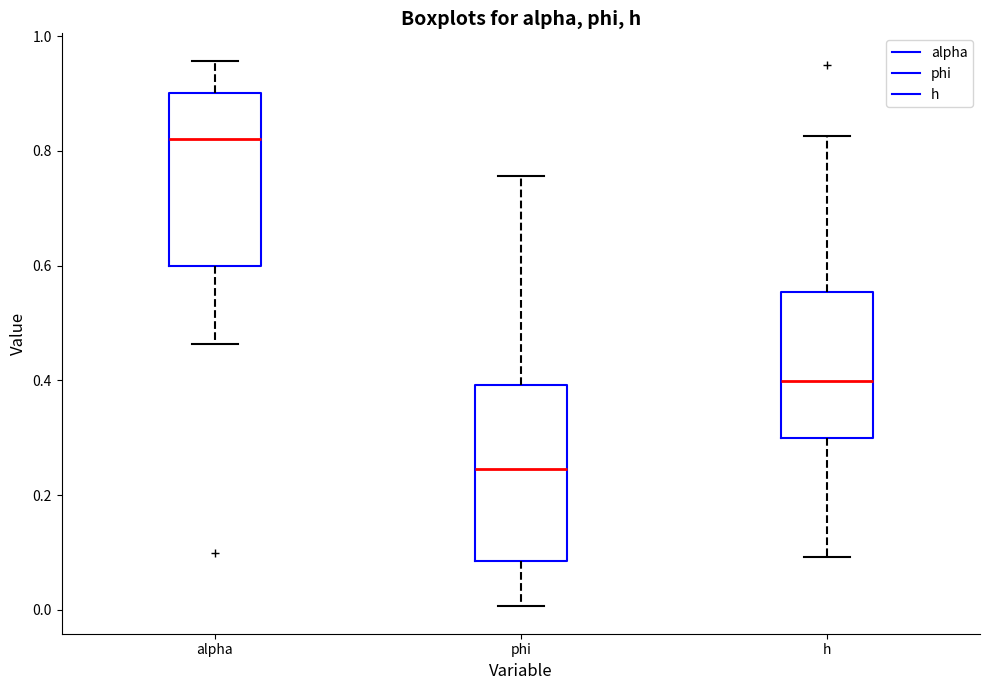

Which box's median line is the highest?

alpha